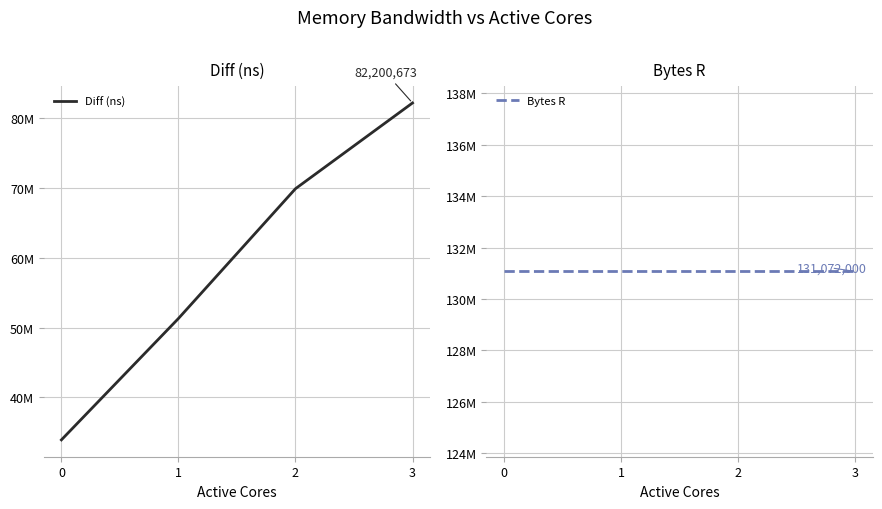

What is the value of the Bytes R point at the 1st from the left?

131072000